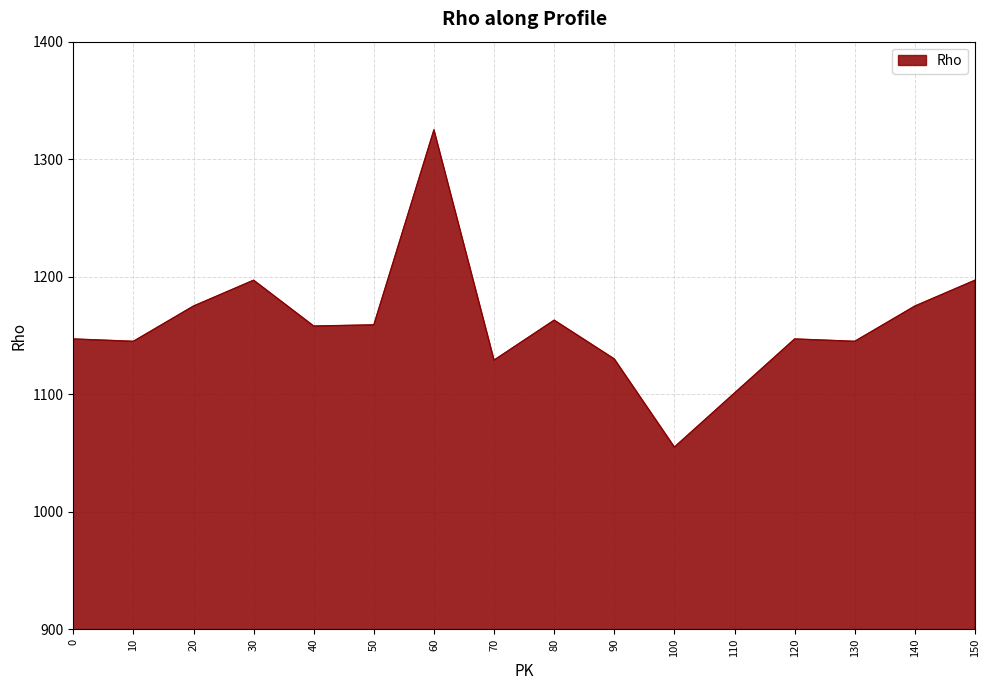

What is the difference between the maximum and minimum values?

270